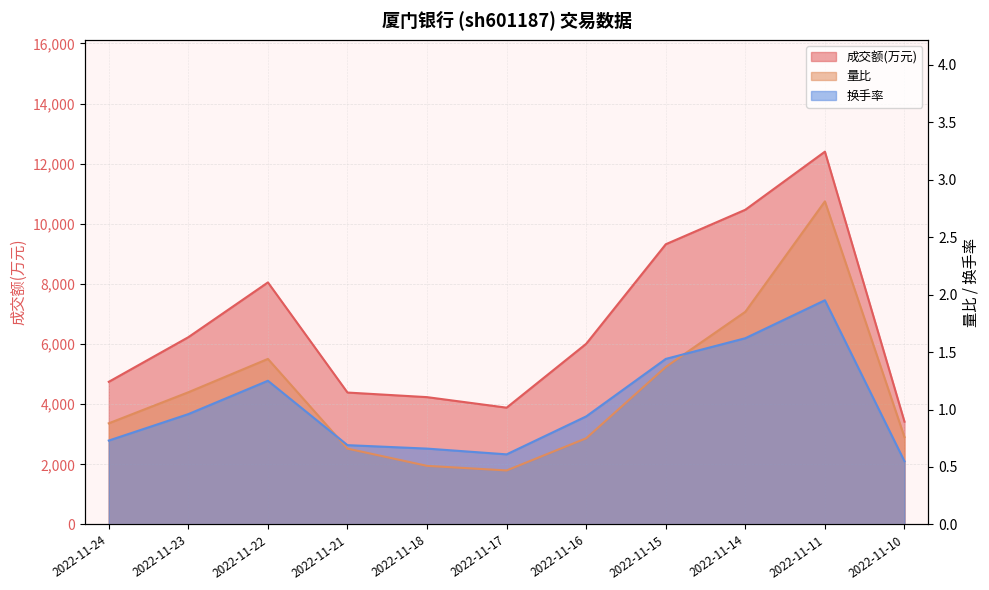

What is the average value of the 换手率 series?

1.0